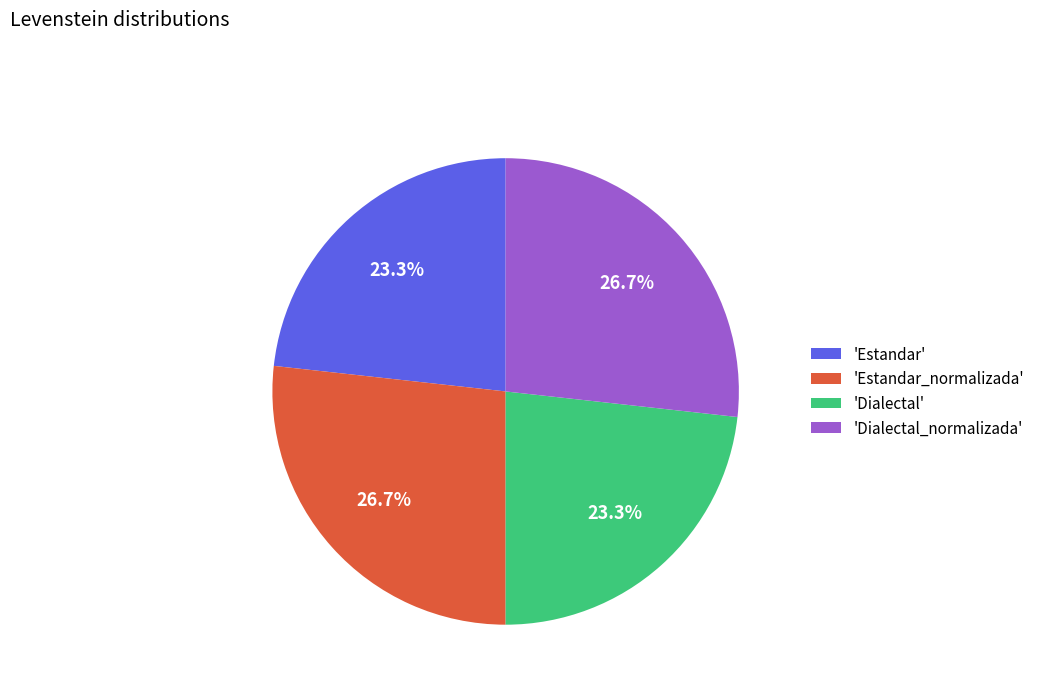

Does any single category account for the majority?

No